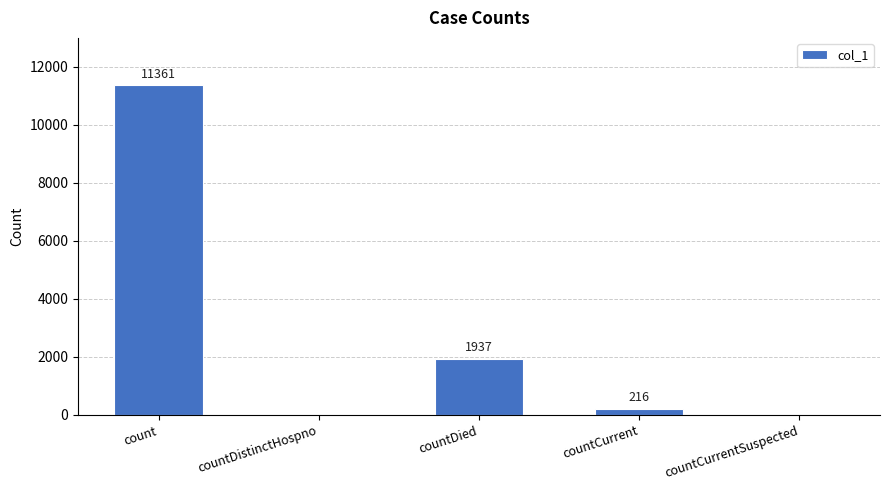

At which label is the value closest to 5680?

countDied